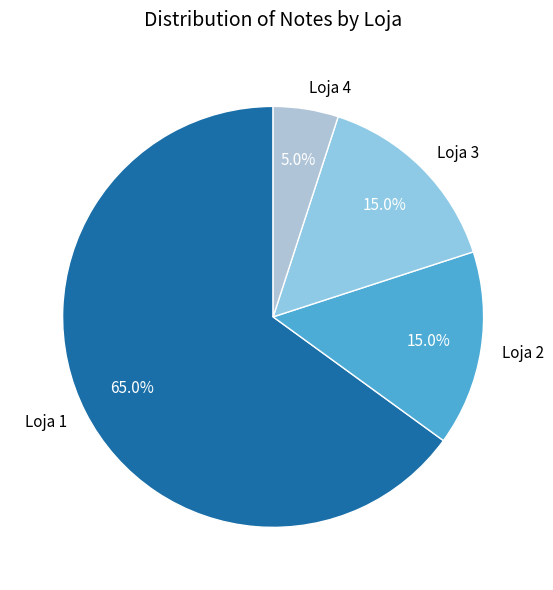

Approximately how many times larger is the value at Loja 3 compared to Loja 4?

3.0